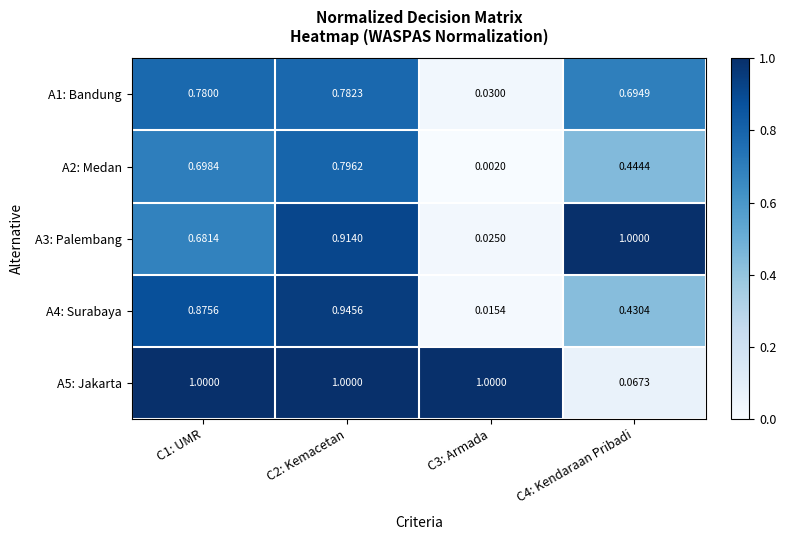

Is the value of A5: Jakarta at C4: Kendaraan Pribadi greater than the value of A4: Surabaya at C3: Armada?

Yes